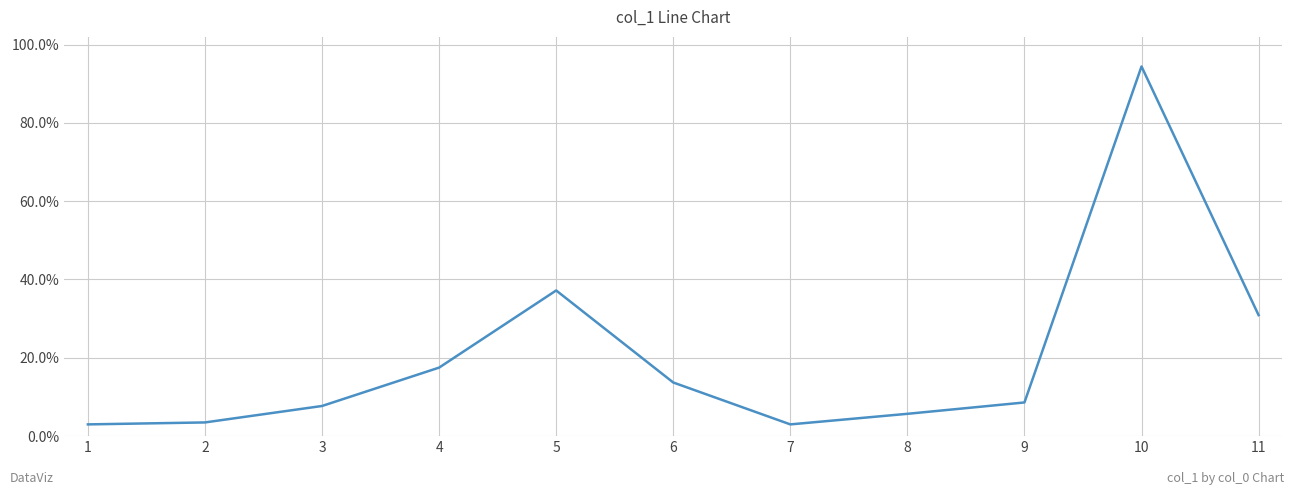

What is the change in value from 6 to 9?

-5.1